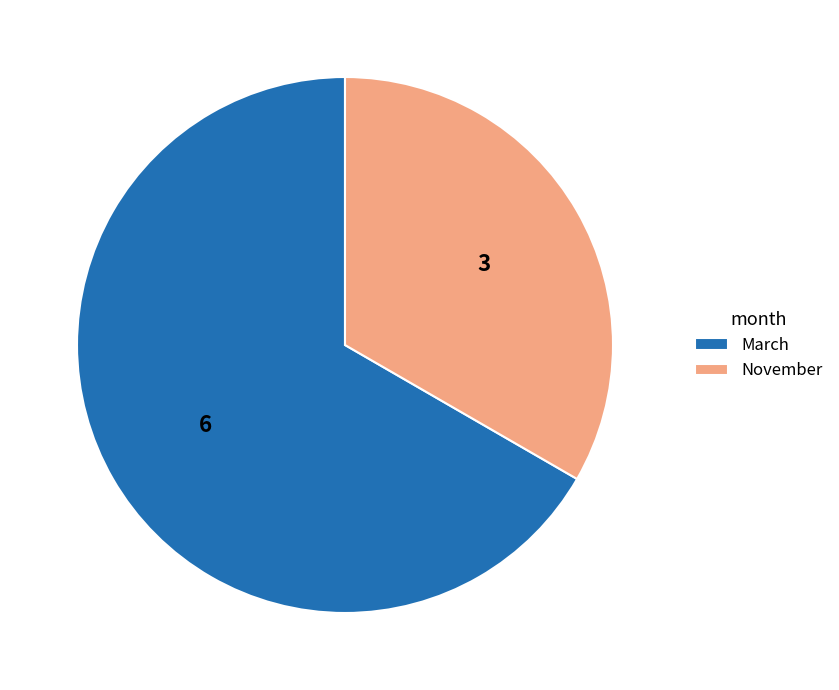

How many segments does this pie chart have?

2